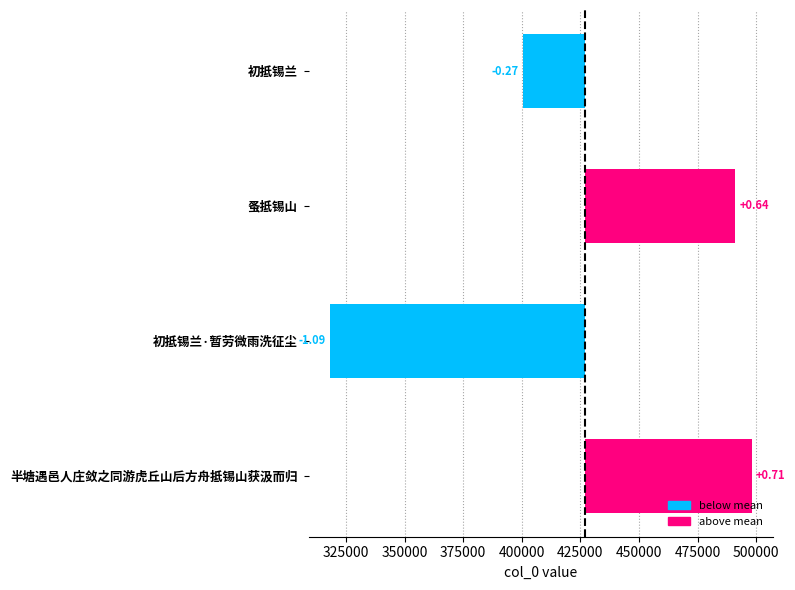

Reading left to right, list all the values displayed in this chart.

-26633.5	64065.5	-108640.5	71208.5